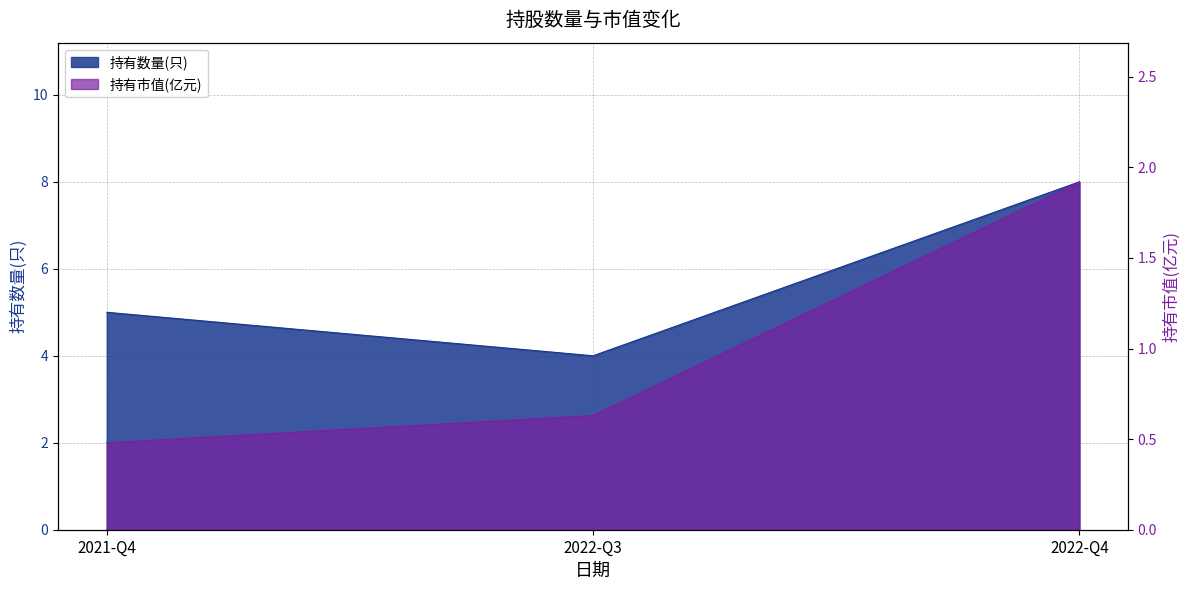

At which category does the chart reach its peak across all series?

2022-Q4